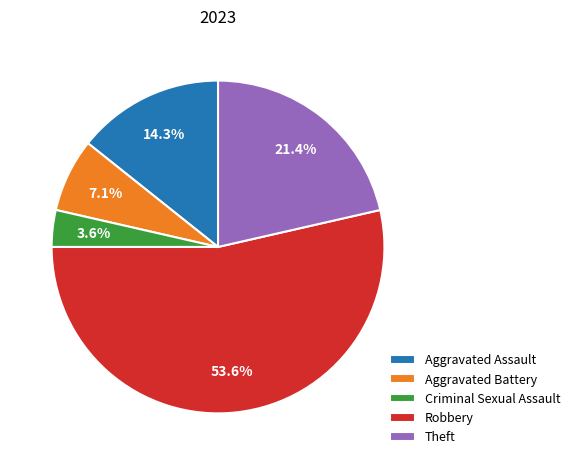

How many segments does this pie chart have?

5